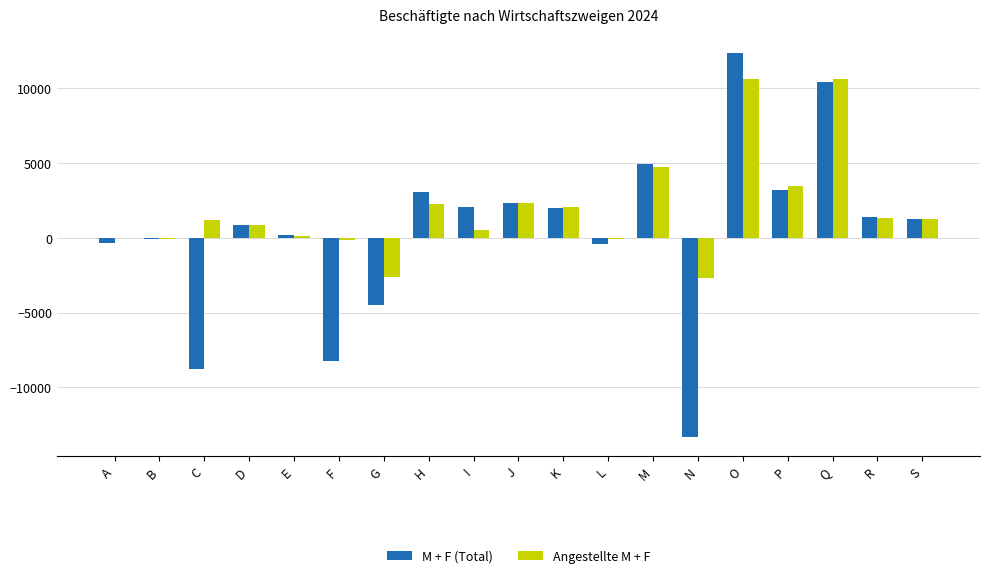

The value of Angestellte M + F at Q is 10592. True or false?

True